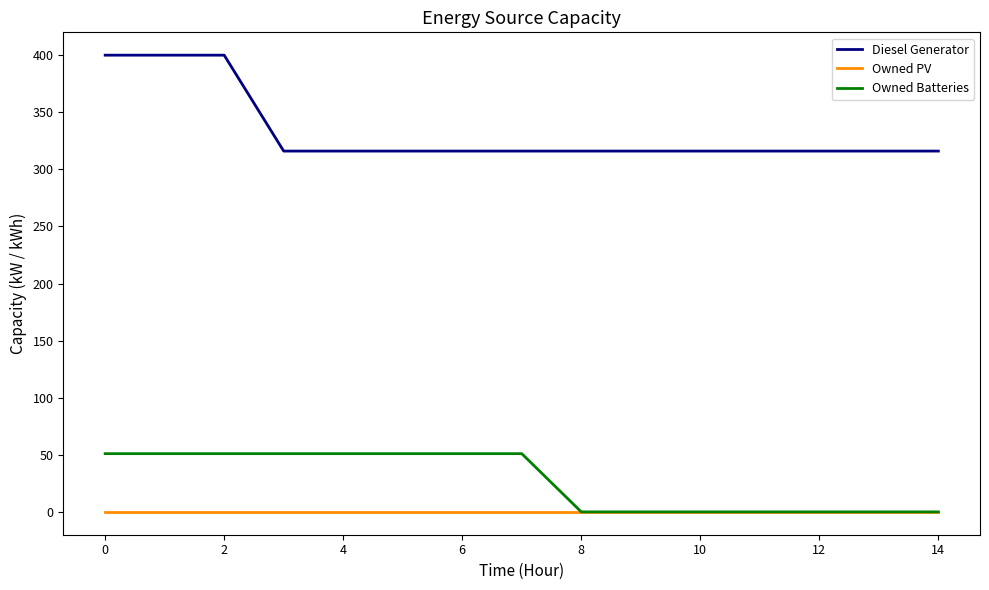

Which series has the largest total across all categories?

Diesel Generator